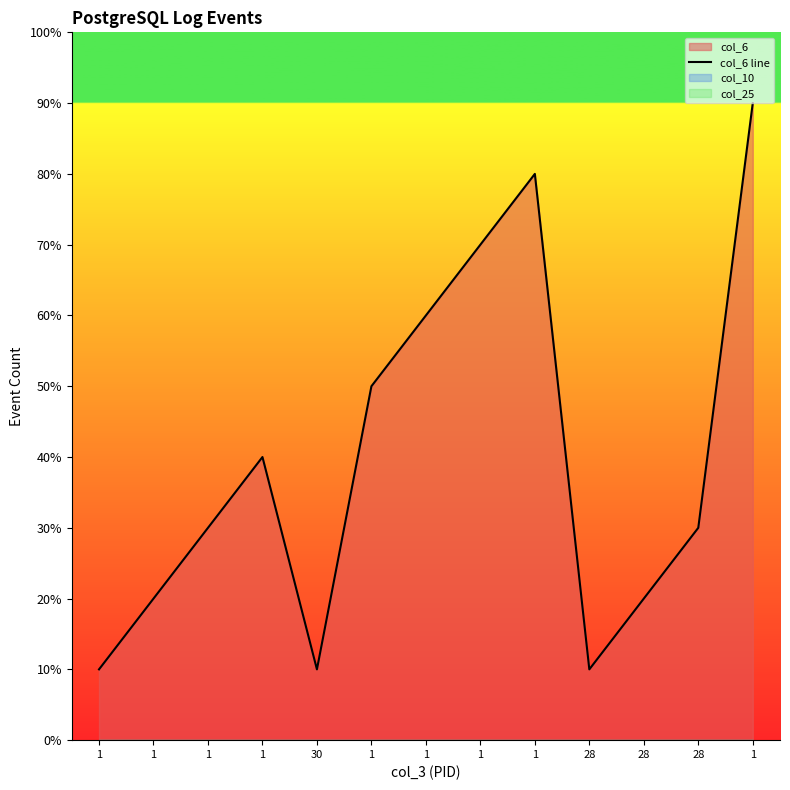

Rank the categories by value from highest to lowest.

1, 1, 1, 1, 1, 1, 1, 28, 1, 28, 1, 30, 28